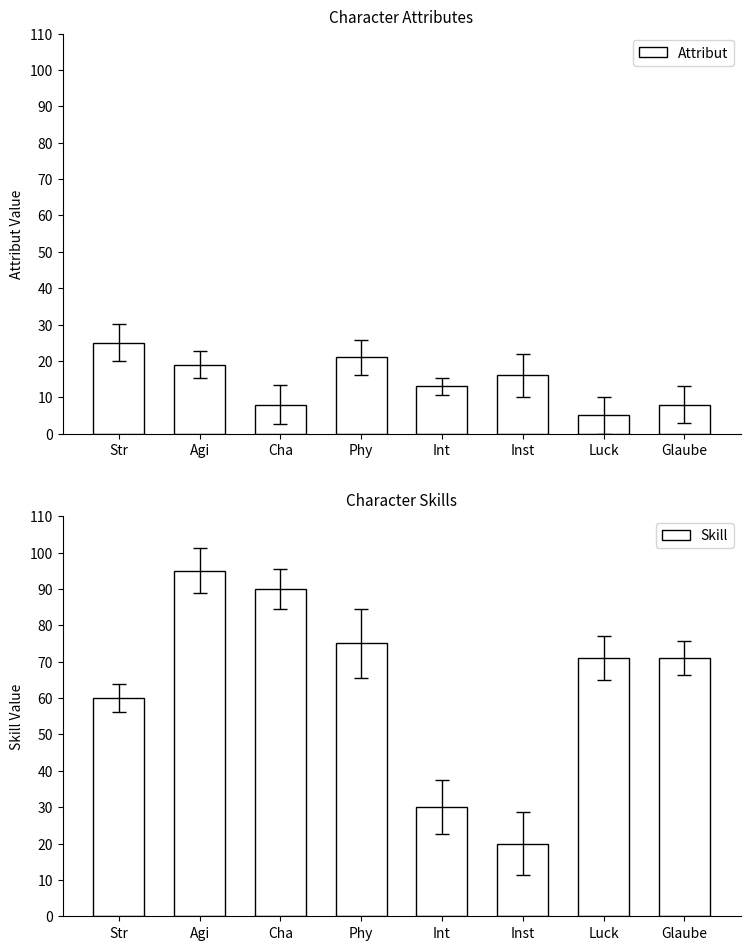

Count the Attribut values in the range 8 to 21.

6